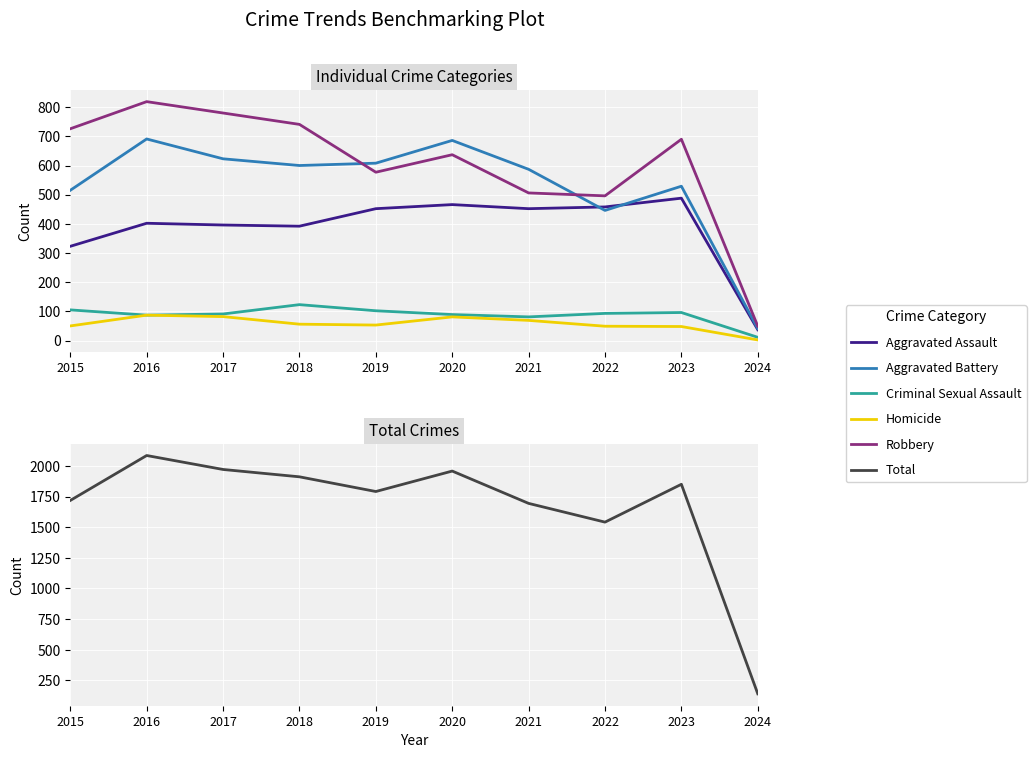

Is it true that Aggravated Assault equals 266 at 2016?

False